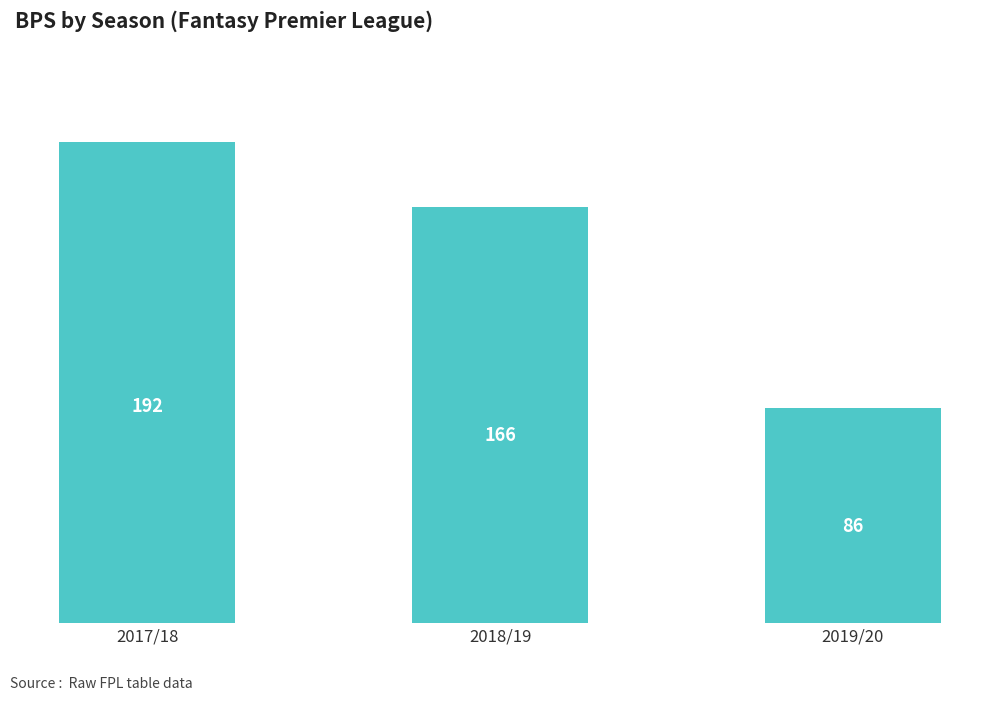

What is the ratio of the value at 2018/19 to the value at 2017/18?

0.9